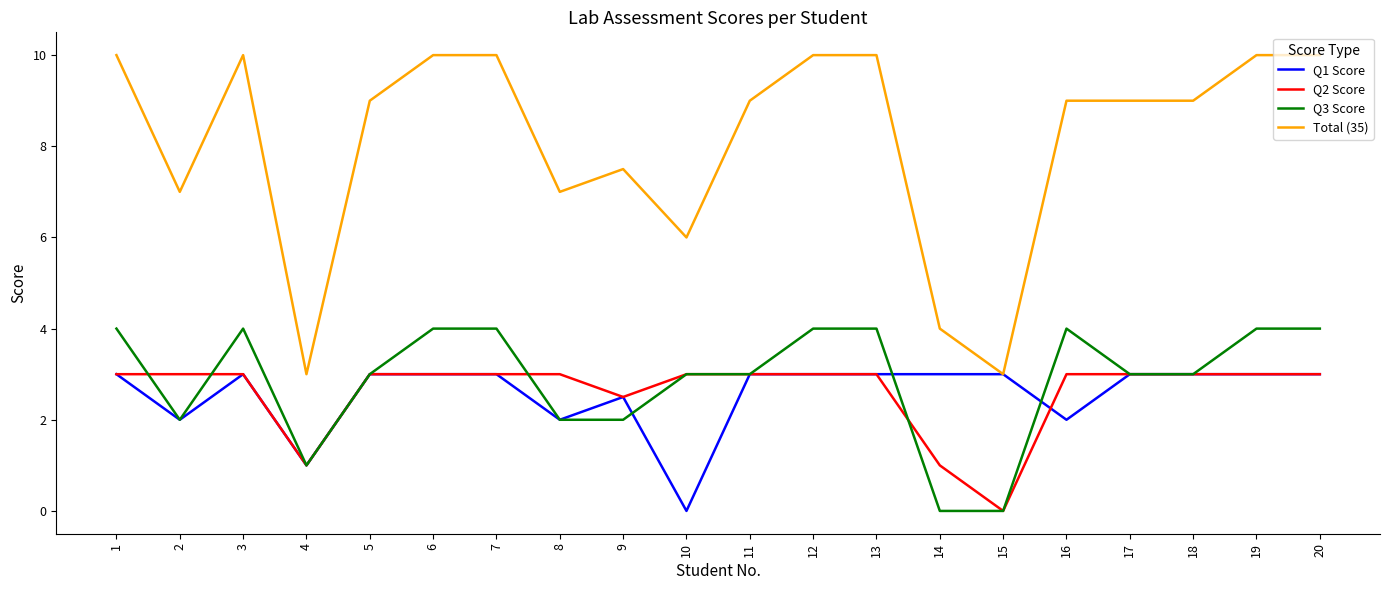

Does the chart have visible grid lines?

No